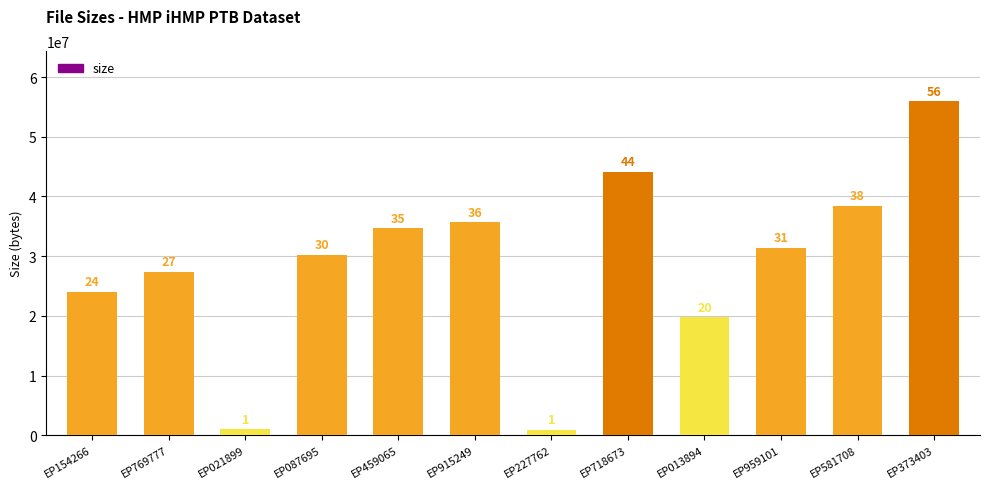

Does the chart contain any negative values?

No